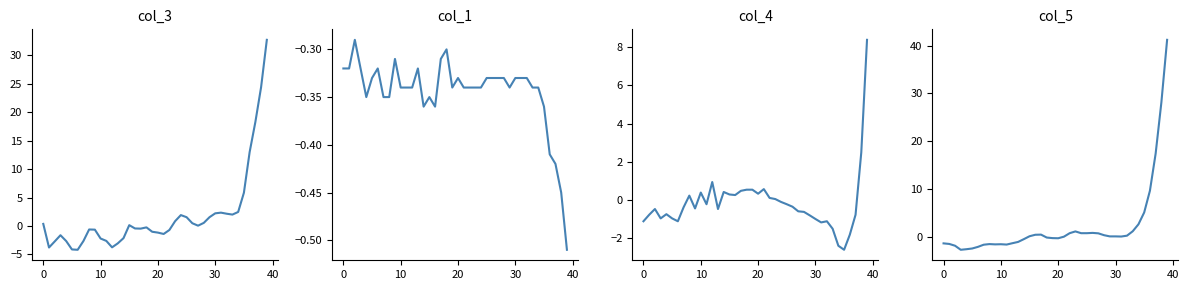

At how many categories does at least one series exceed -3?

40